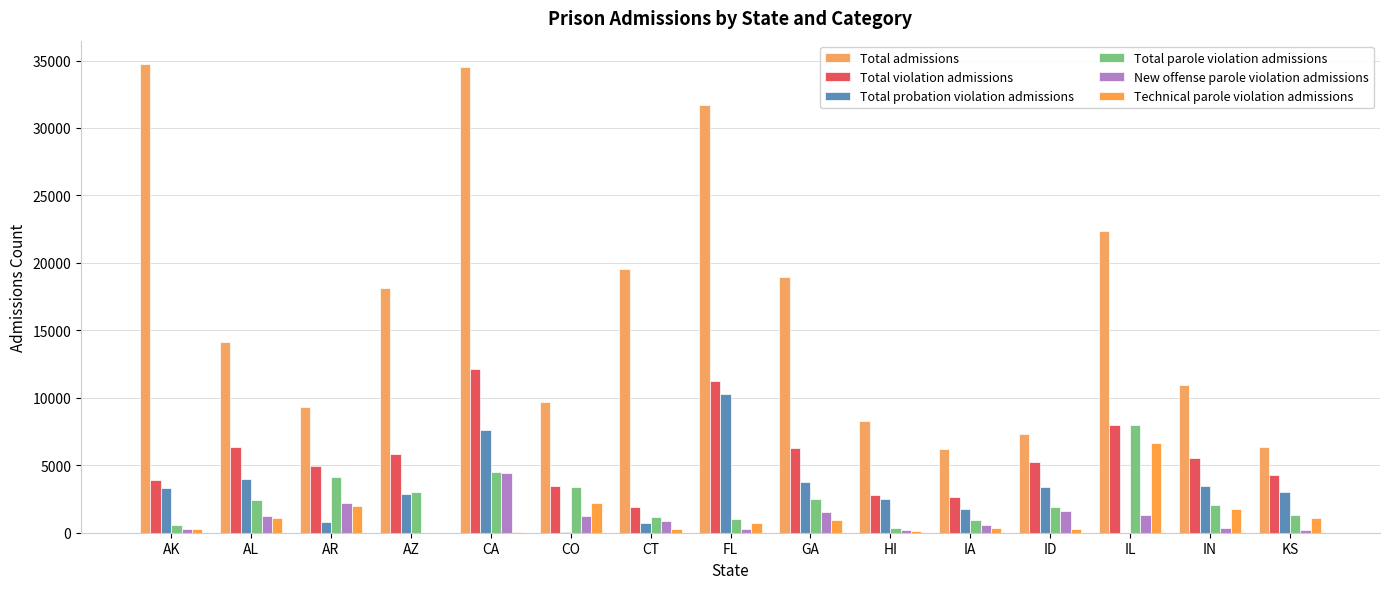

What is the highest value of the Technical parole violation admissions series?

6678